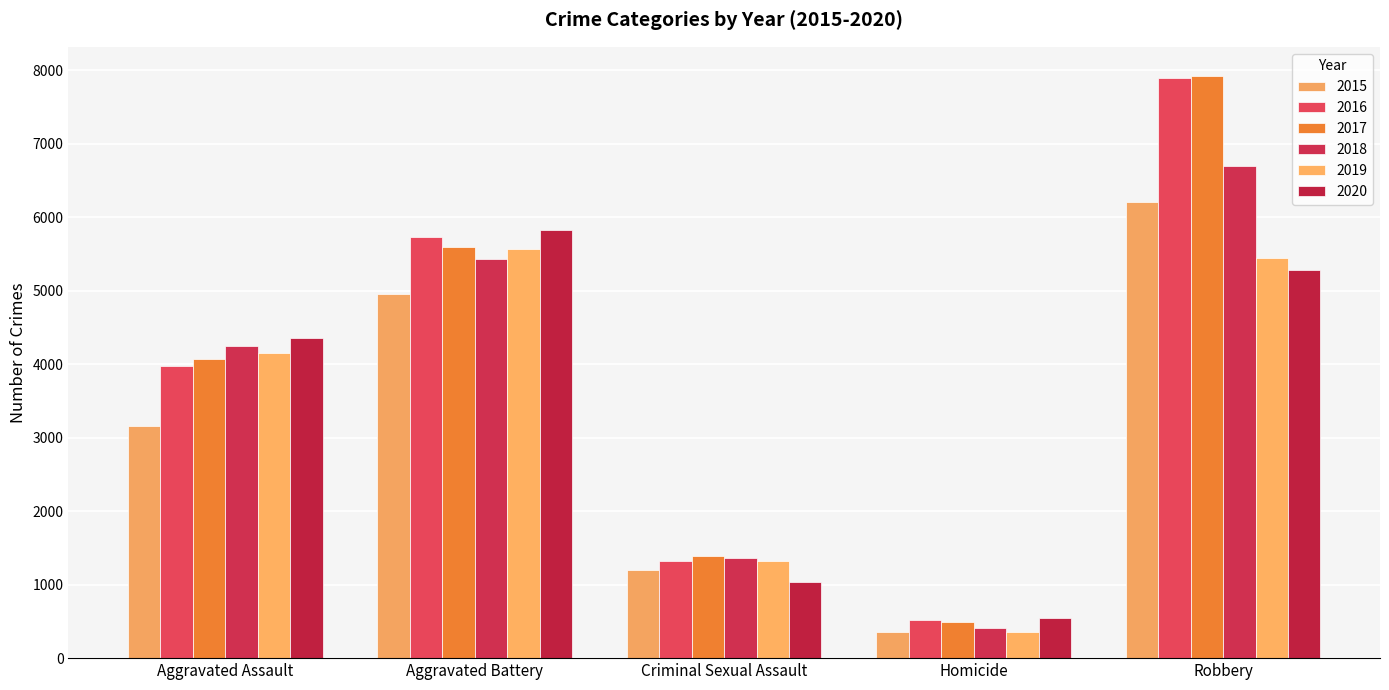

The value of 2017 at Aggravated Assault is 4076. True or false?

True